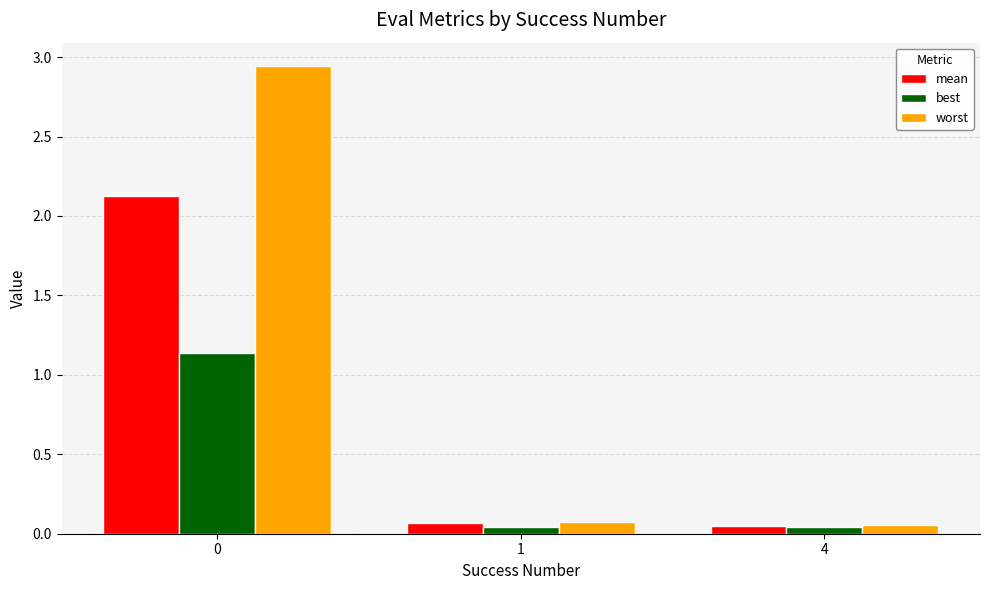

Is the value of worst at 1 greater than the value of mean at 4?

Yes